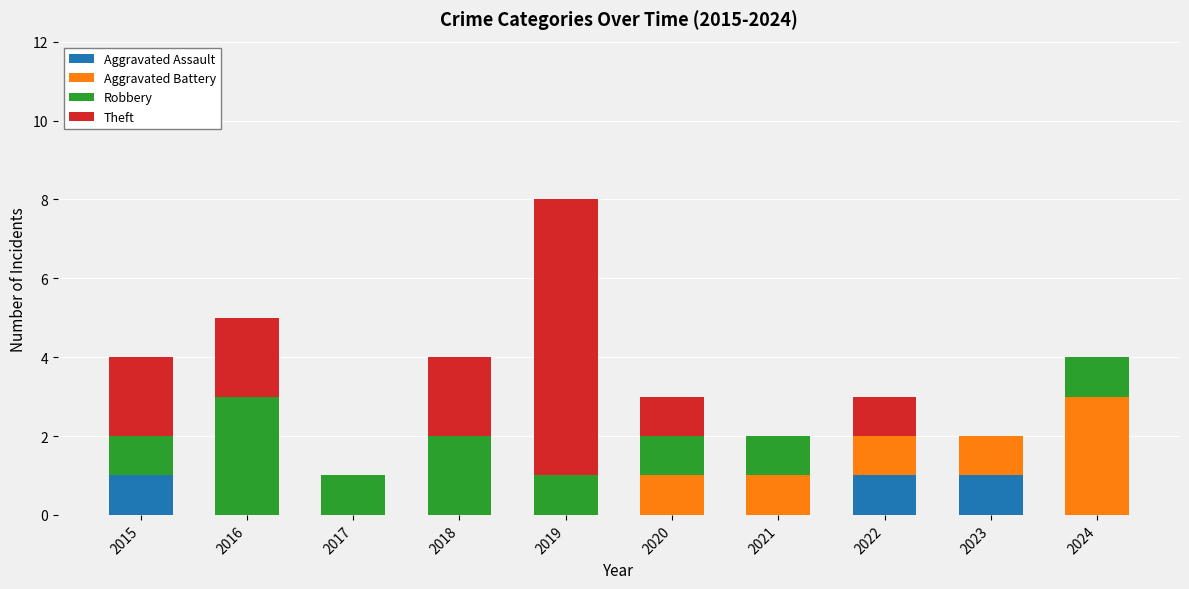

True or false: Aggravated Assault has a value of 0 at 2015.

False